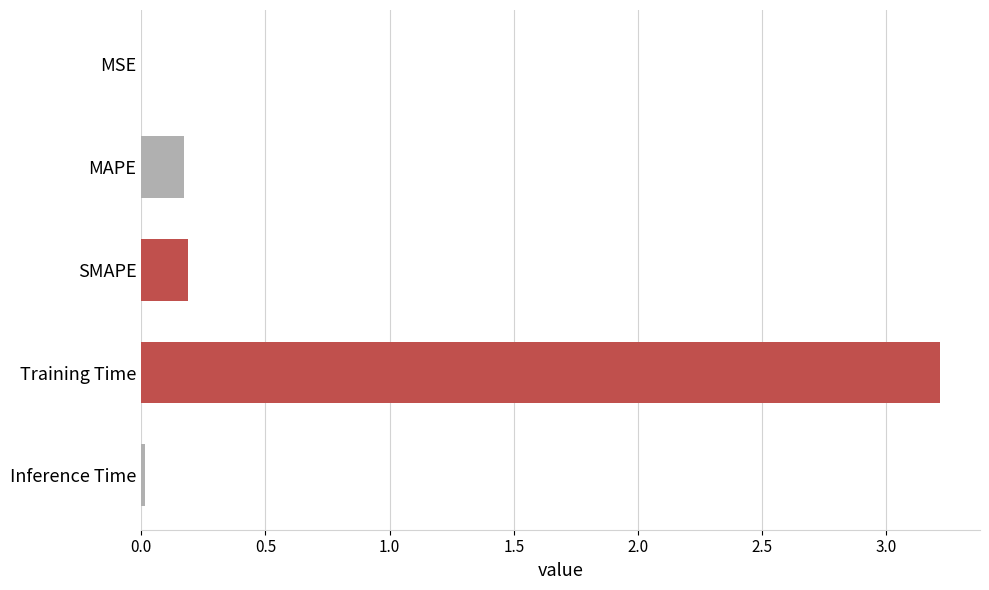

What is the sum of all values?

3.6